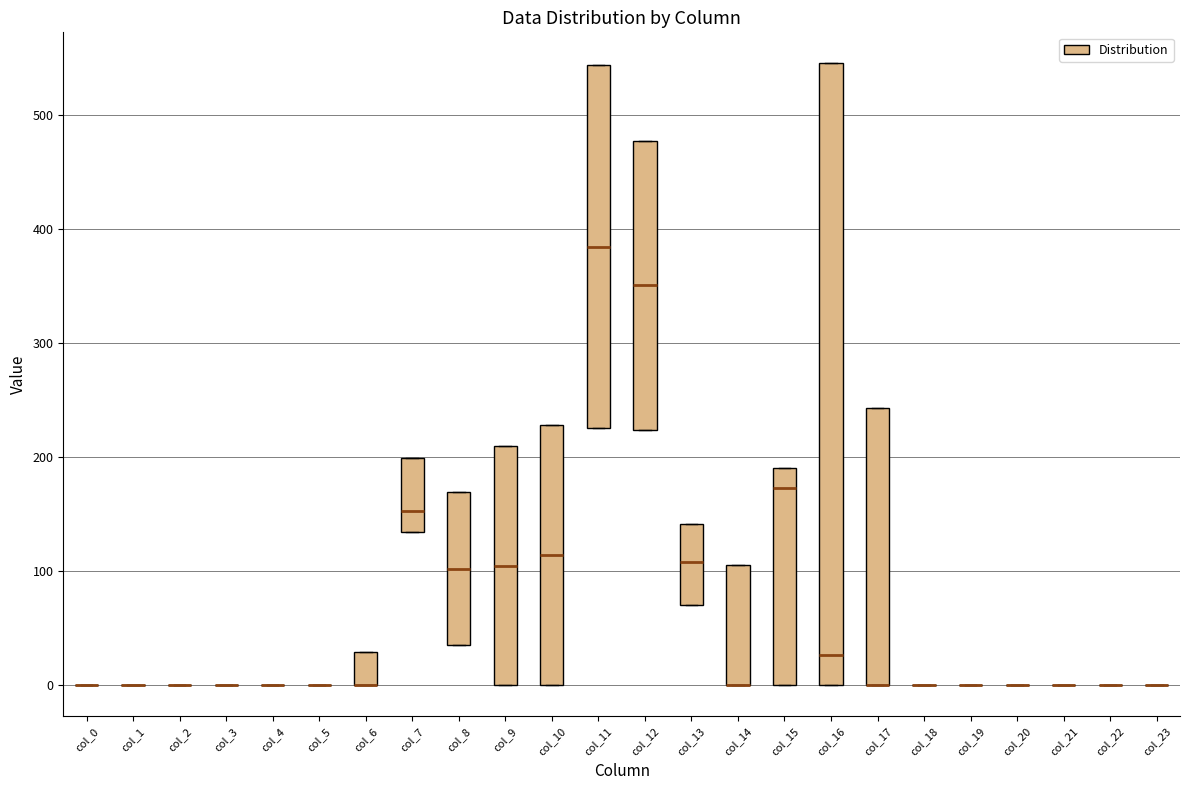

Reading left to right, transcribe this box plot: for each box, give where its median line is, the range the box spans, and where its two whiskers end, as read against the y-axis. The values are not printed on the chart, so give them approximately, as read against the axis.

col_0: box collapsed to a line at 0, whiskers 0 to 0
col_1: box collapsed to a line at 0, whiskers 0 to 0
col_2: box collapsed to a line at 0, whiskers 0 to 0
col_3: box collapsed to a line at 0, whiskers 0 to 0
col_4: box collapsed to a line at 0, whiskers 0 to 0
col_5: box collapsed to a line at 0, whiskers 0 to 0
col_6: median 0 (drawn on the box's lower edge), box 0 to 30, whiskers 0 to 30
col_7: median 150, box 130 to 200, whiskers 130 to 200
col_8: median 100, box 40 to 170, whiskers 40 to 170
col_9: median 100, box 0 to 210, whiskers 0 to 210
col_10: median 110, box 0 to 230, whiskers 0 to 230
col_11: median 380, box 230 to 540, whiskers 230 to 540
col_12: median 350, box 220 to 480, whiskers 220 to 480
col_13: median 110, box 70 to 140, whiskers 70 to 140
col_14: median 0 (drawn on the box's lower edge), box 0 to 110, whiskers 0 to 110
col_15: median 170, box 0 to 190, whiskers 0 to 190
col_16: median 30, box 0 to 550, whiskers 0 to 550
col_17: median 0 (drawn on the box's lower edge), box 0 to 240, whiskers 0 to 240
col_18: box collapsed to a line at 0, whiskers 0 to 0
col_19: box collapsed to a line at 0, whiskers 0 to 0
col_20: box collapsed to a line at 0, whiskers 0 to 0
col_21: box collapsed to a line at 0, whiskers 0 to 0
col_22: box collapsed to a line at 0, whiskers 0 to 0
col_23: box collapsed to a line at 0, whiskers 0 to 0